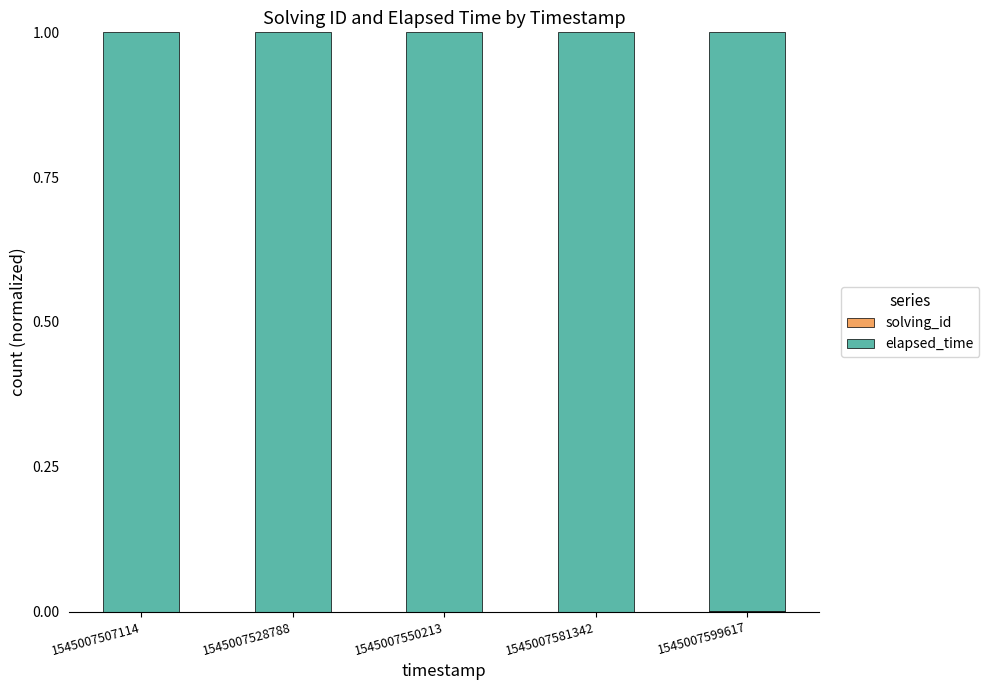

Which category has the highest value in the solving_id series?

1545007599617